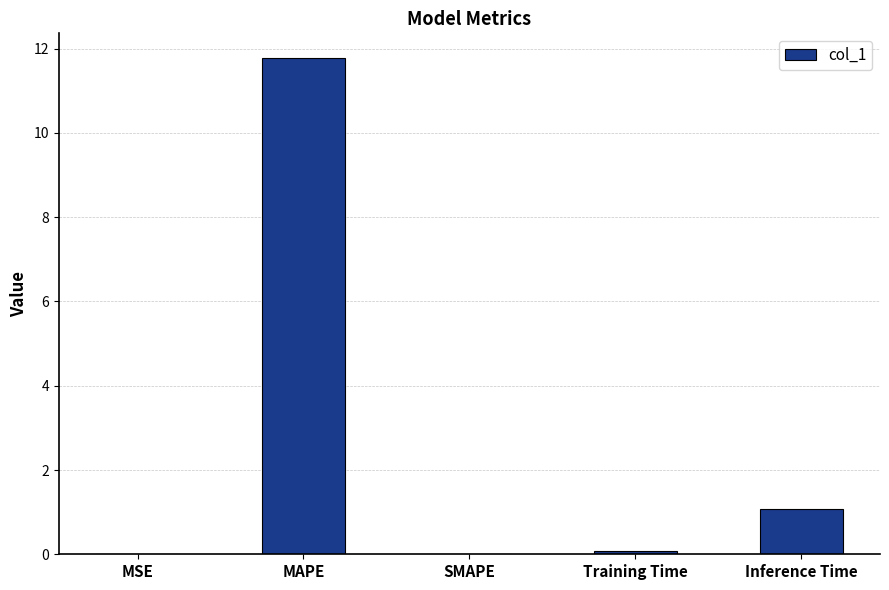

The value at MAPE is 3.7. True or false?

False